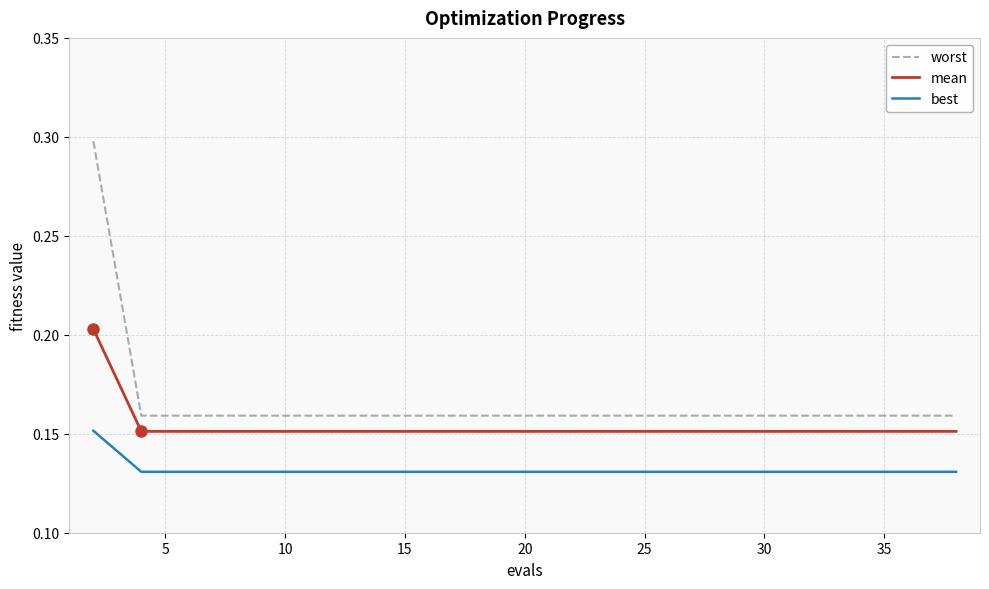

Which series has the largest range (max minus min)?

worst